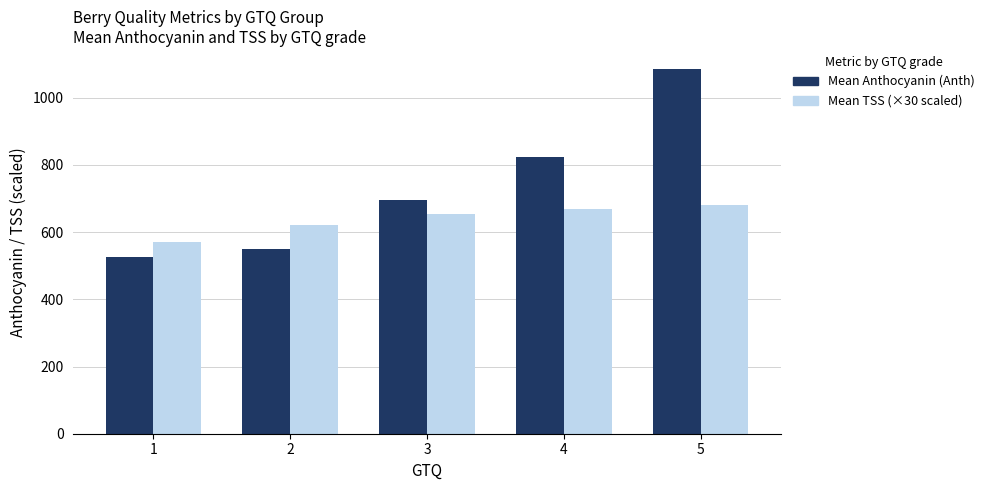

Which label corresponds to the smallest value in the chart?

1